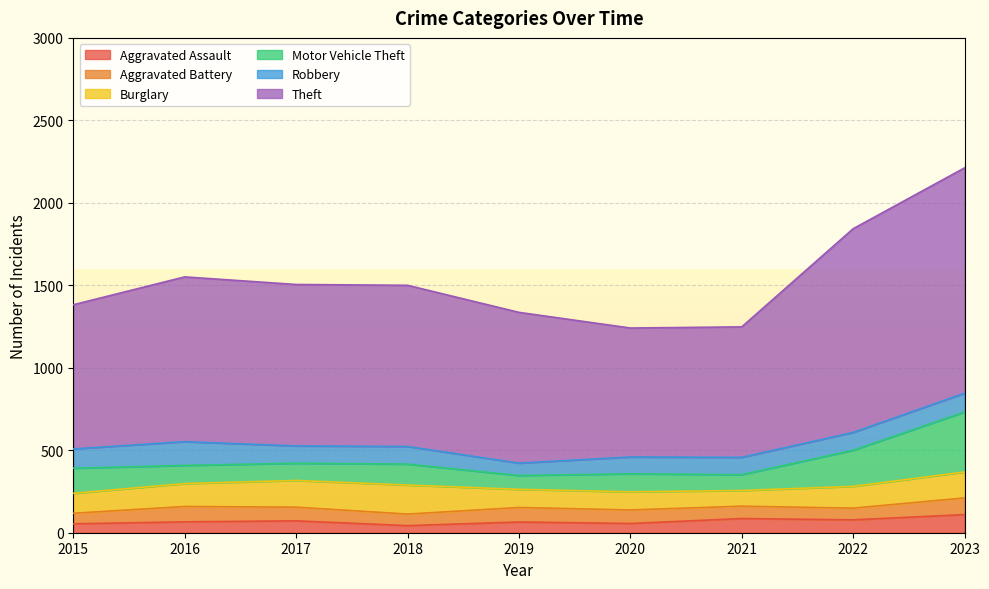

At which label does Aggravated Assault first exceed 66?

2017